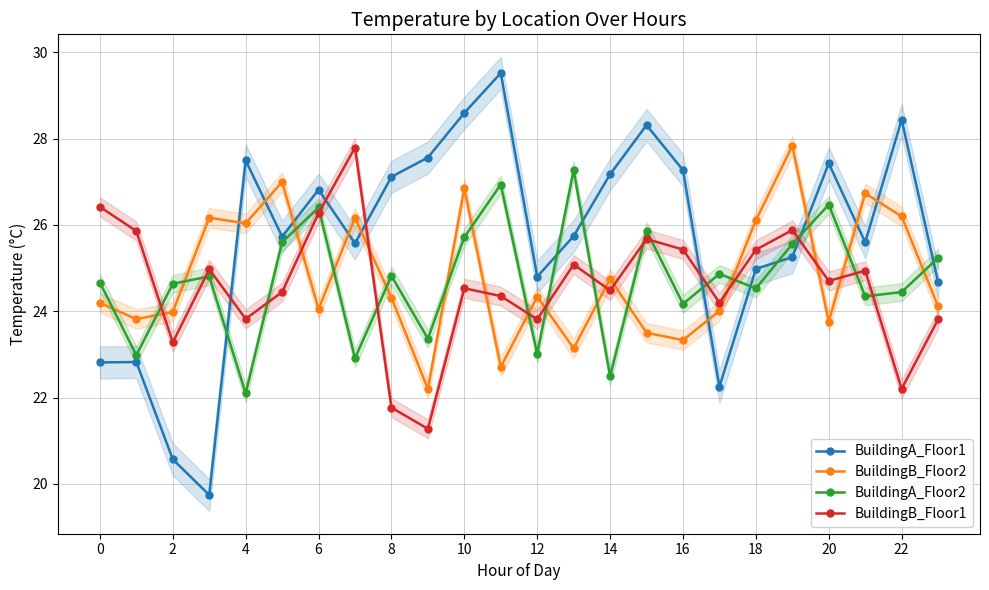

What is the difference between the maximum and minimum values in the BuildingB_Floor2 series?

5.6